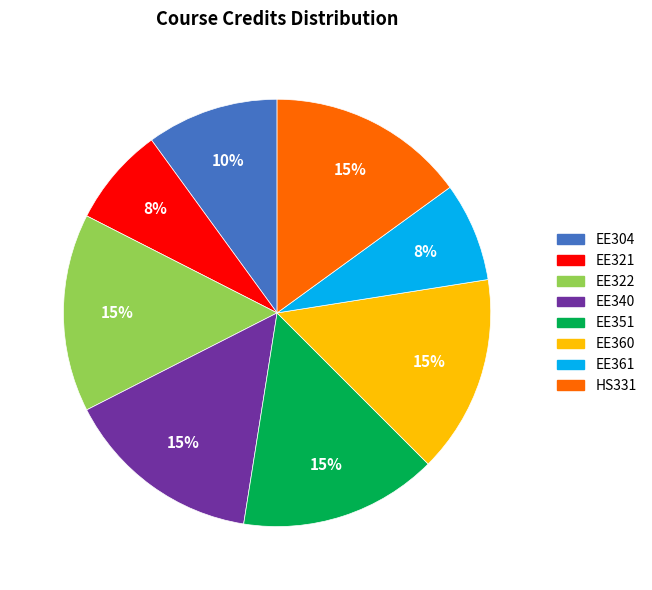

The EE351 slice represents 23% of the pie. True or false?

False